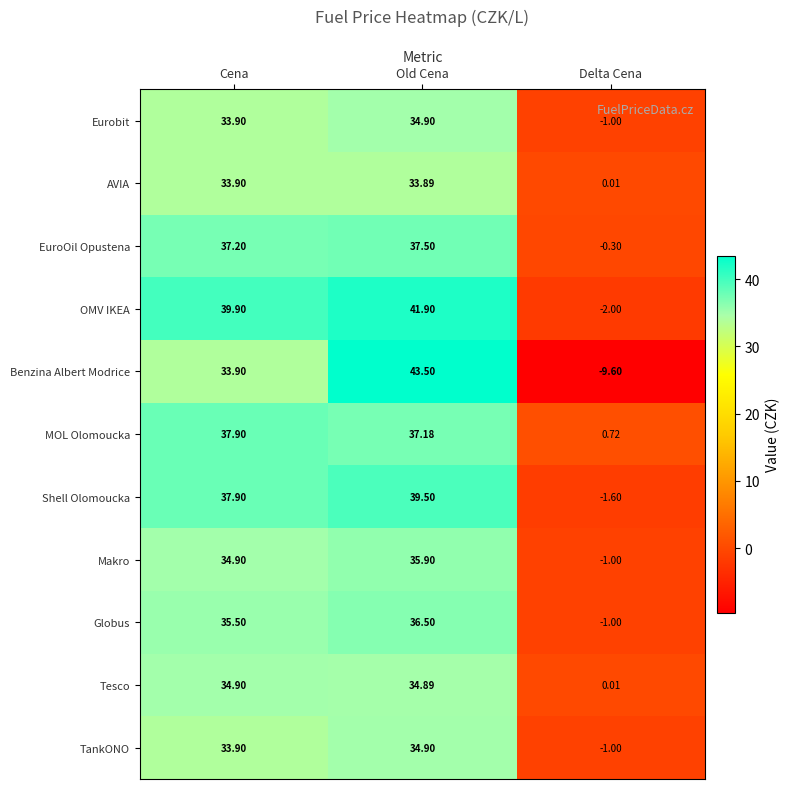

Is the value of MOL Olomoucka at Delta Cena greater than the value of Eurobit at Old Cena?

No